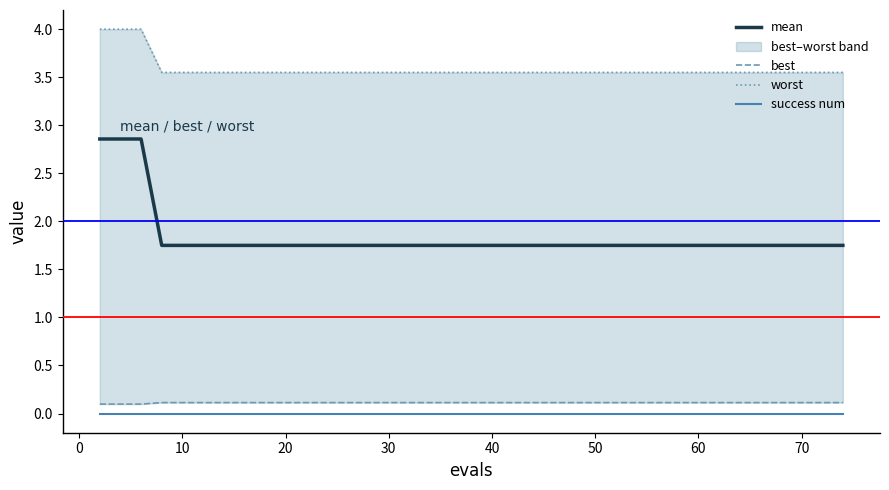

True or false: mean and success num cross at least once.

False